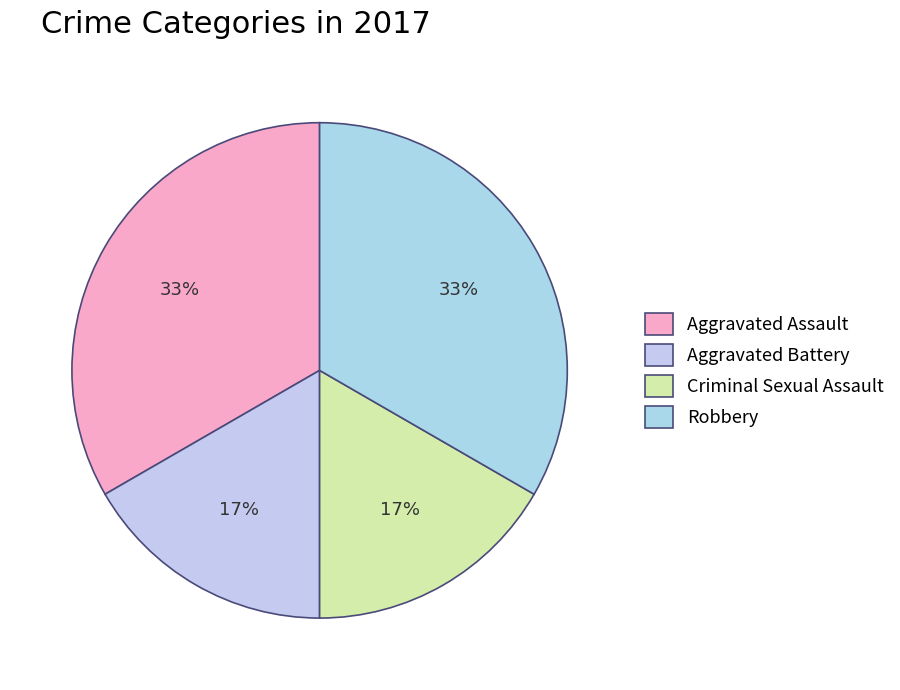

What is the largest slice in the pie chart?

Aggravated Assault